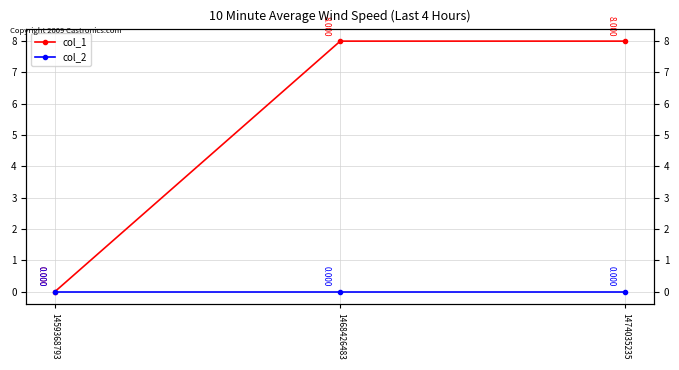

At 1459368793, list the series in order from largest to smallest.

col_1, col_2